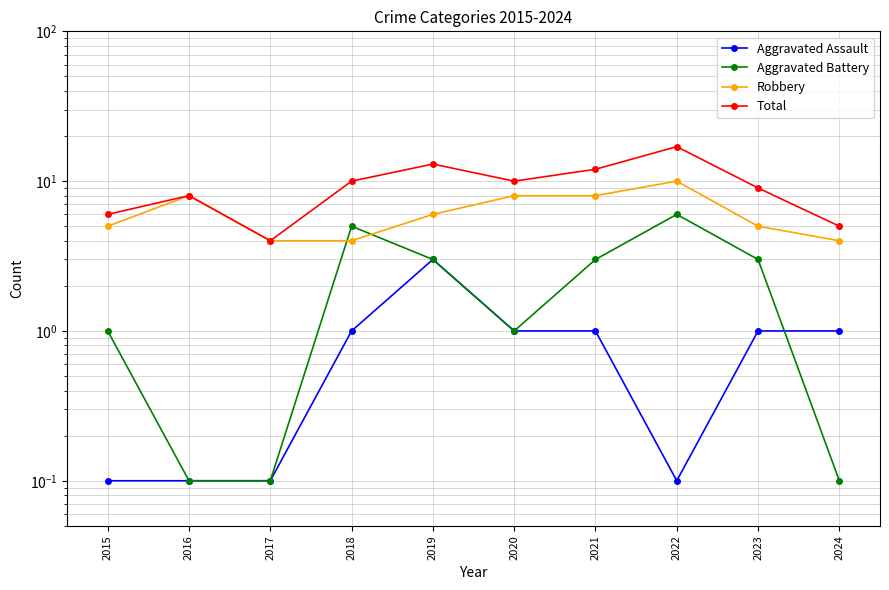

Where is the first local maximum for Aggravated Battery?

2018